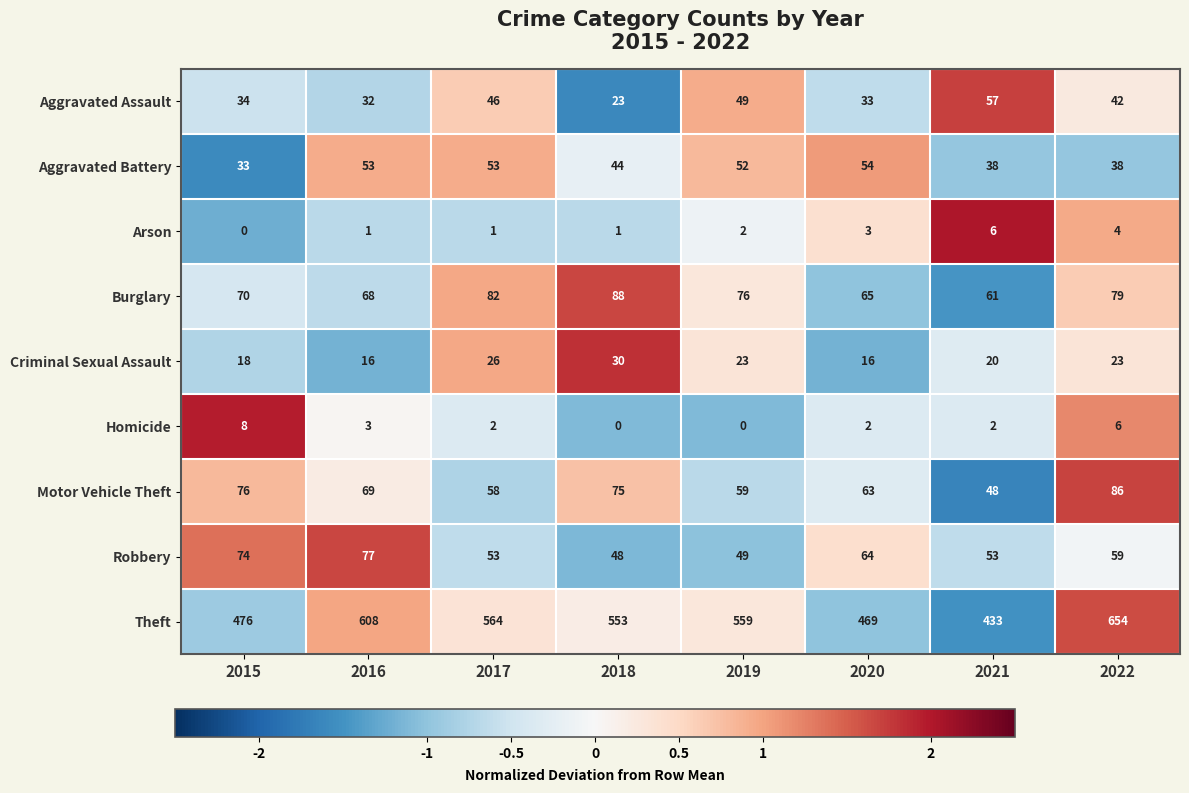

What is the difference between the highest and lowest values at 2018?

553